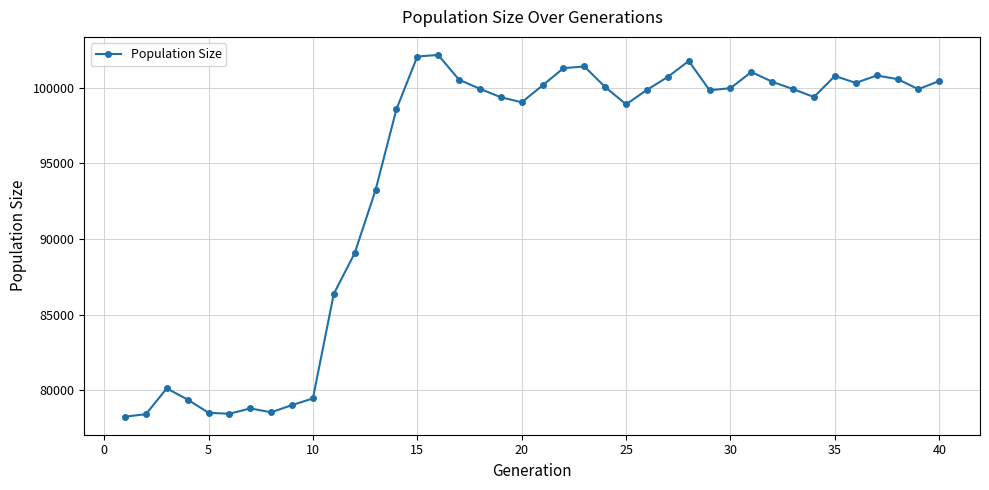

Count the number of categories in the chart.

40